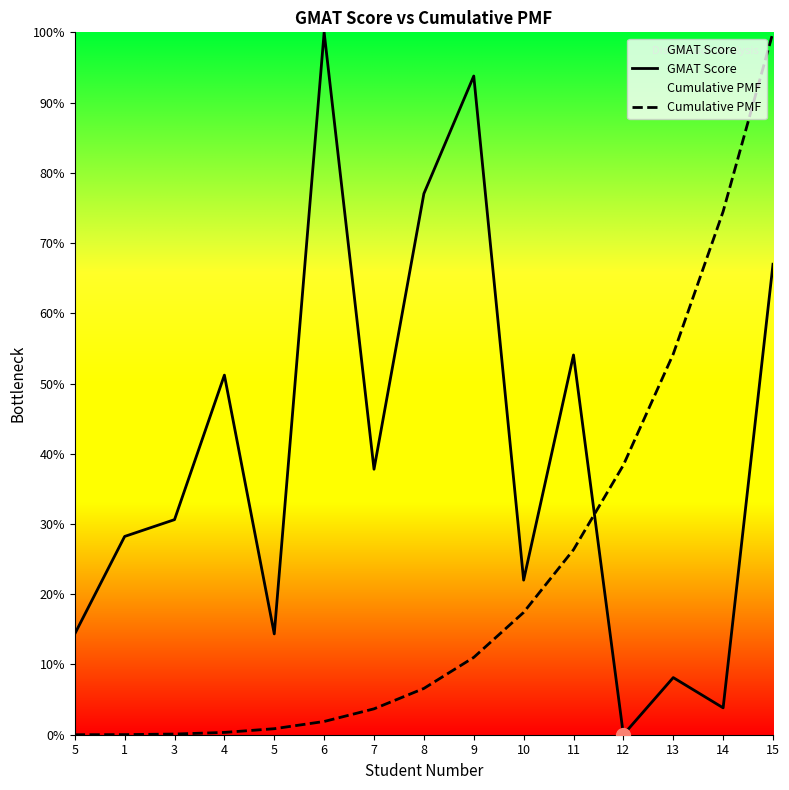

How many series are shown in this chart?

2